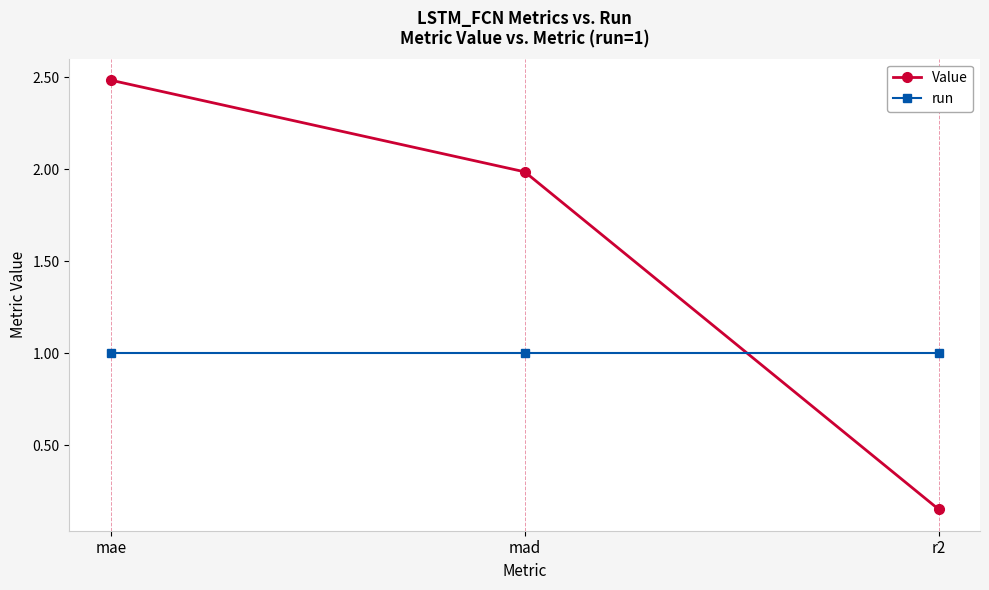

Is this an area chart (filled region under the line)?

No